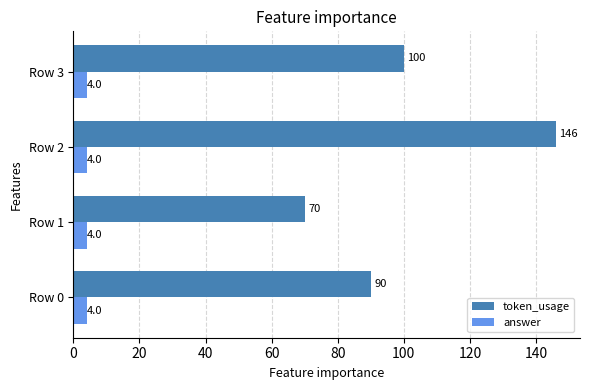

What are all the series names shown in the legend?

token_usage, answer